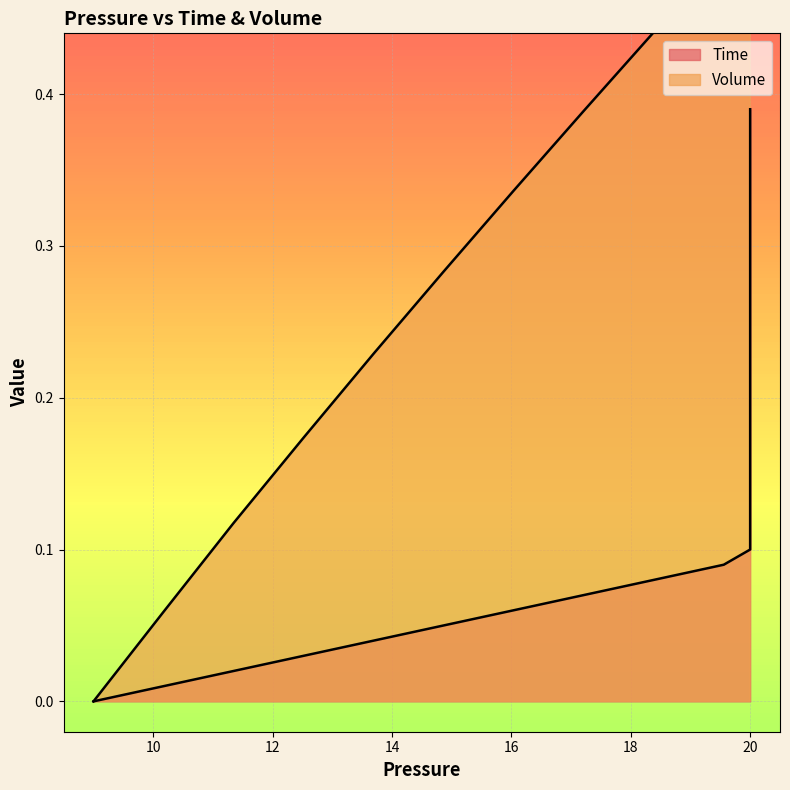

How many values in Time are above zero?

39